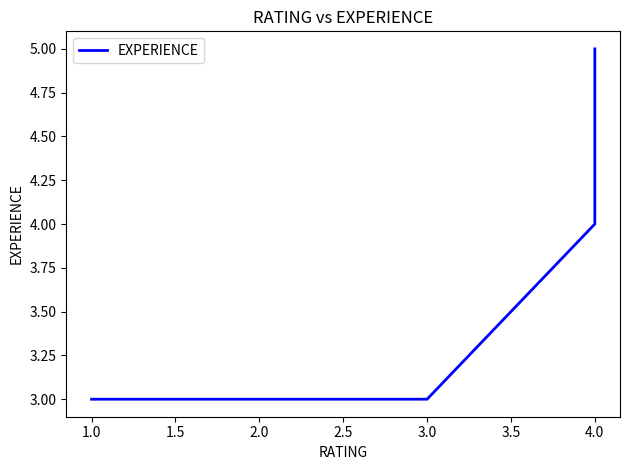

The value at 1.0 is 5. True or false?

False